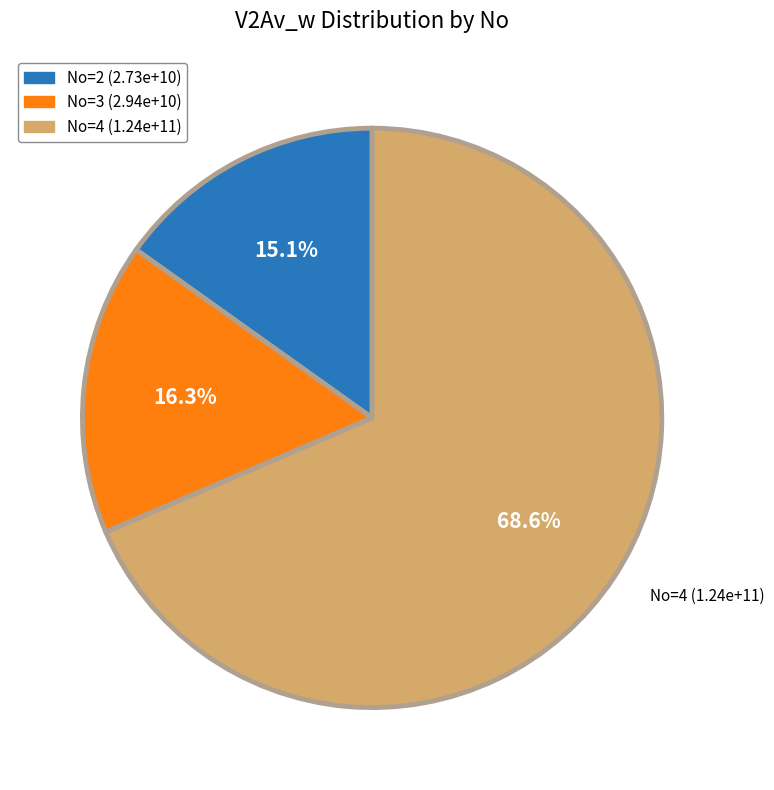

Which slice represents more than half of the pie?

No=4 (1.24e+11)